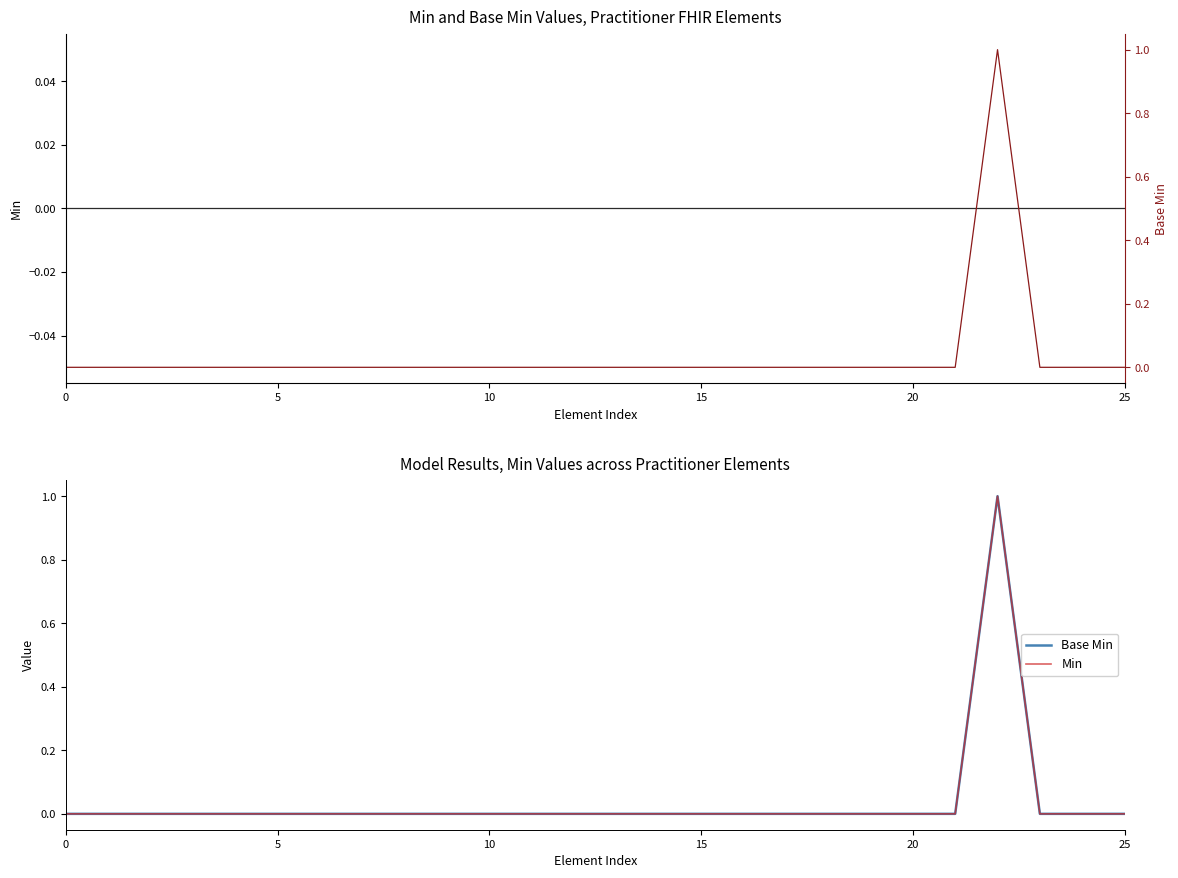

Which series has the largest total across all categories?

Min